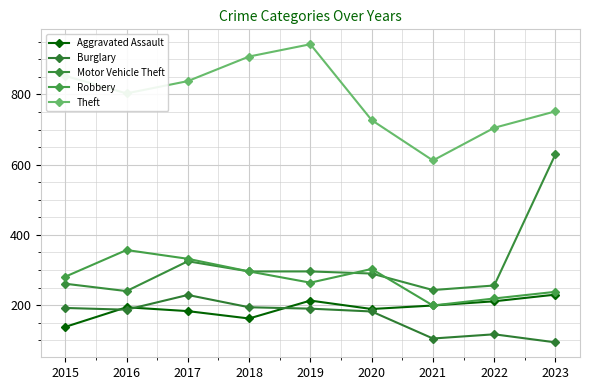

List the labels in order of Aggravated Assault value, largest first.

2023, 2019, 2022, 2021, 2016, 2020, 2017, 2018, 2015